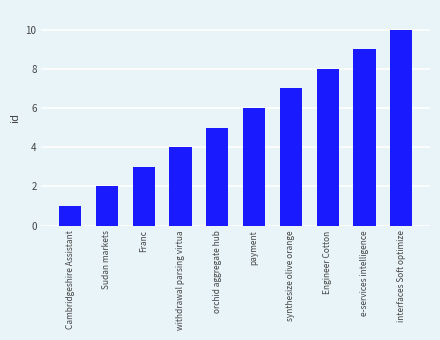

List the labels in order of value, smallest first.

Cambridgeshire Assistant, Sudan markets, Franc, withdrawal parsing virtua, orchid aggregate hub, payment, synthesize olive orange, Engineer Cotton, e-services intelligence, interfaces Soft optimize